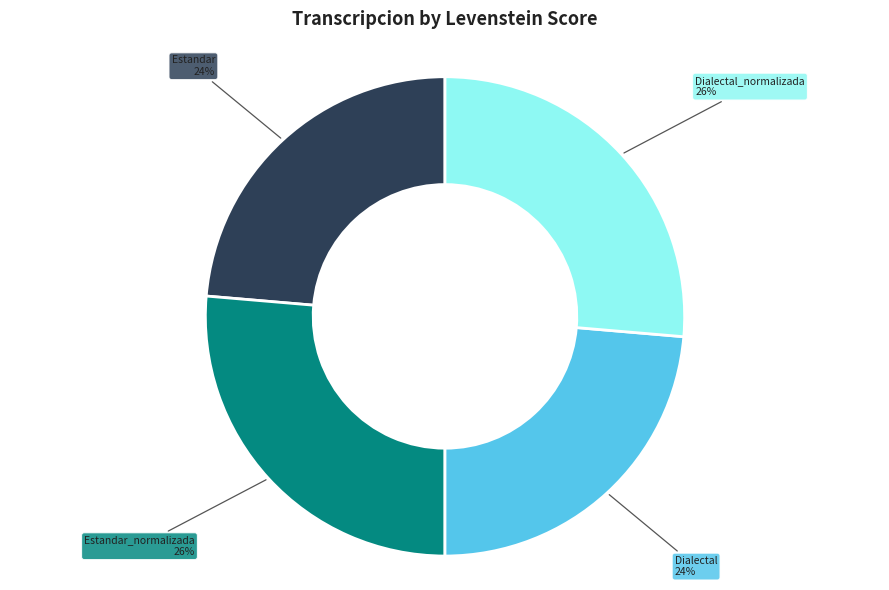

What is the ratio of the value at Dialectal to the value at Dialectal_normalizada?

0.9